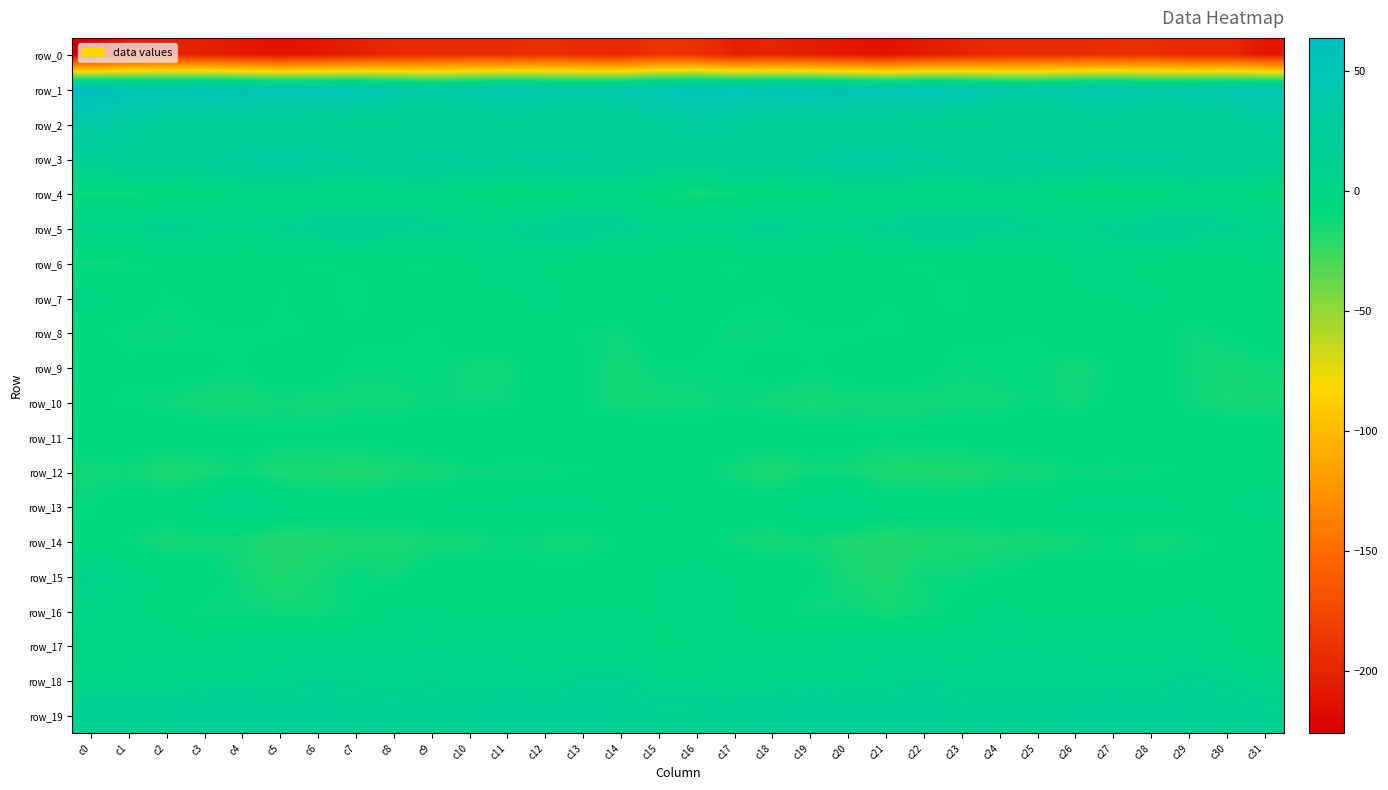

What is the difference between the highest and lowest values at c17?

253.2